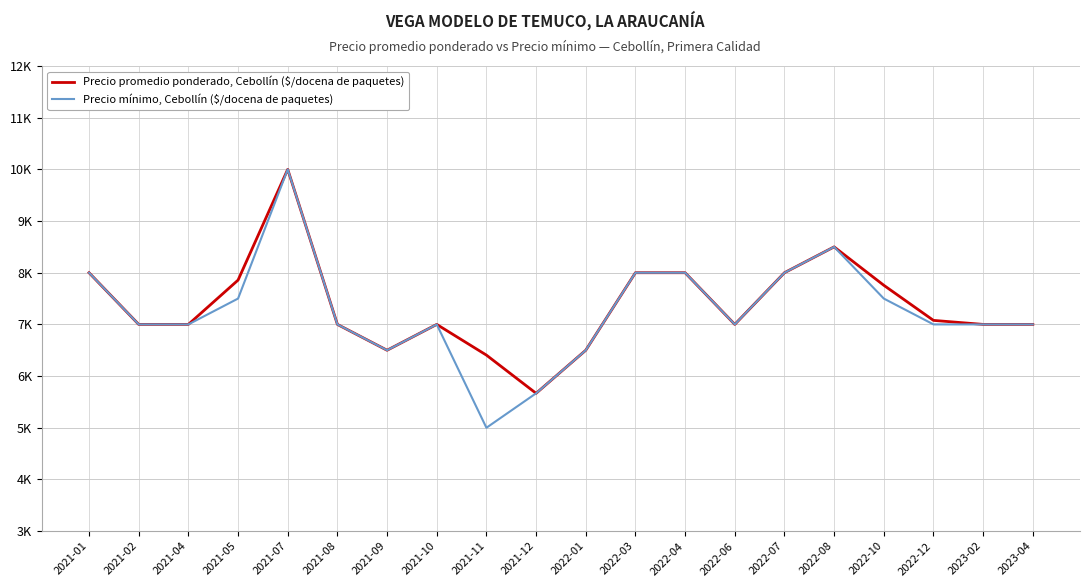

Does the chart have visible grid lines?

Yes